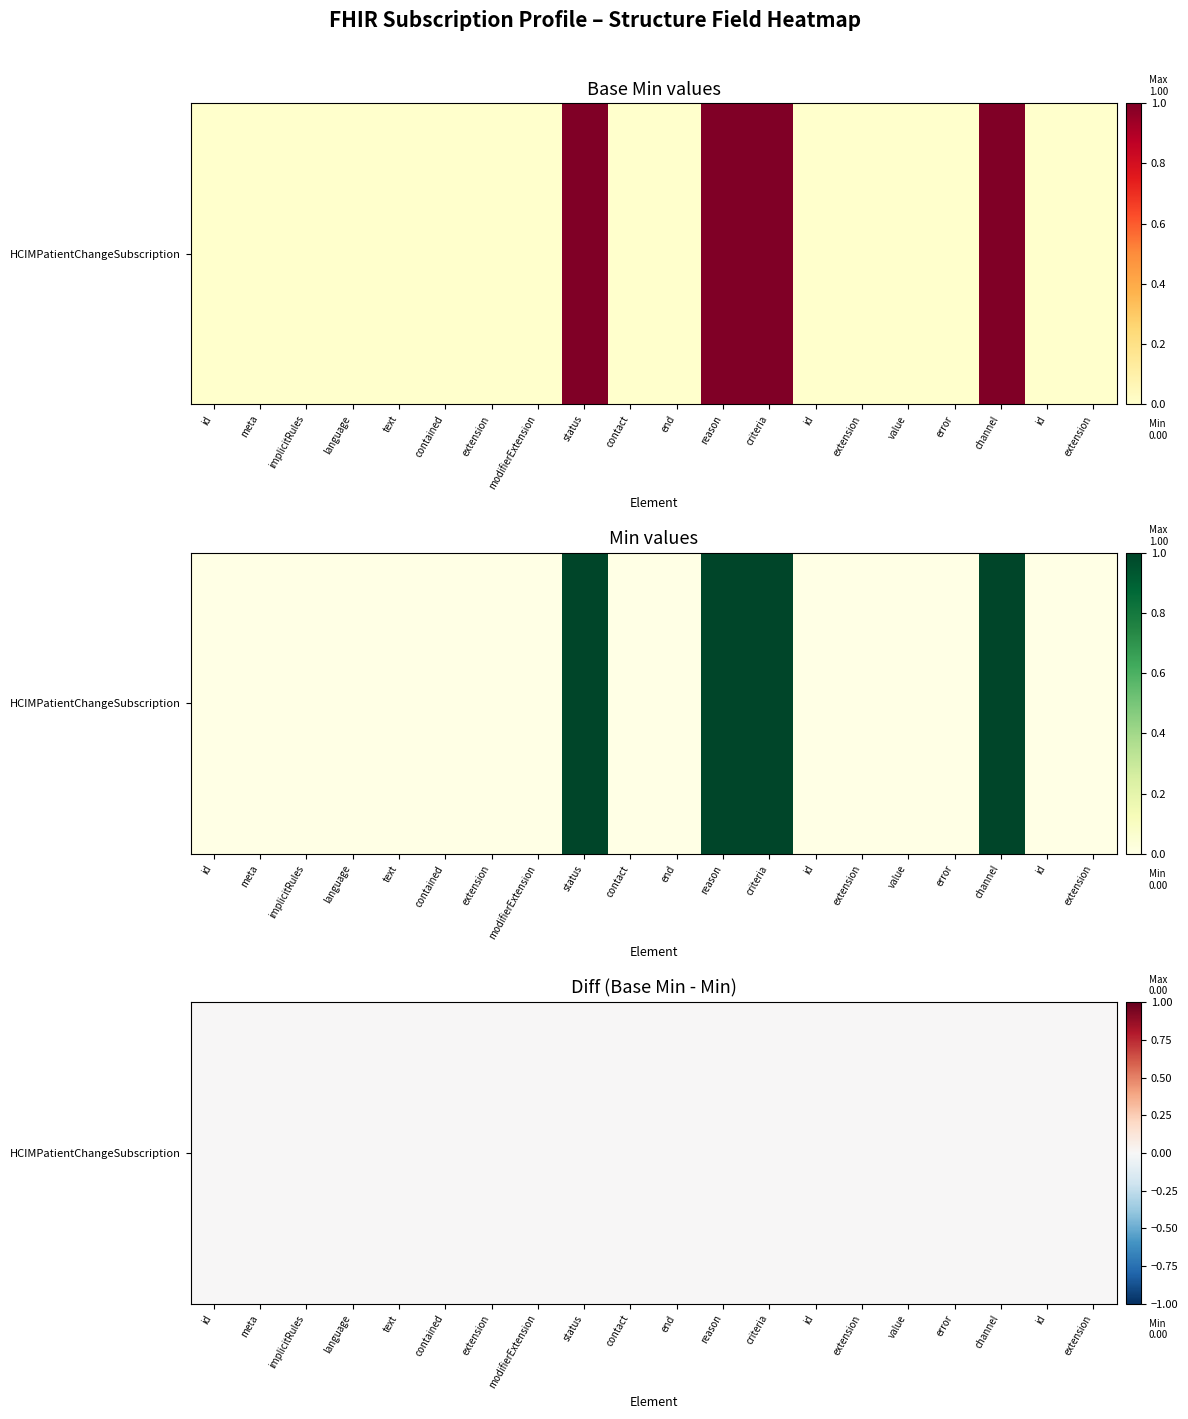

What is the sum of the values at 0 and 1?

1